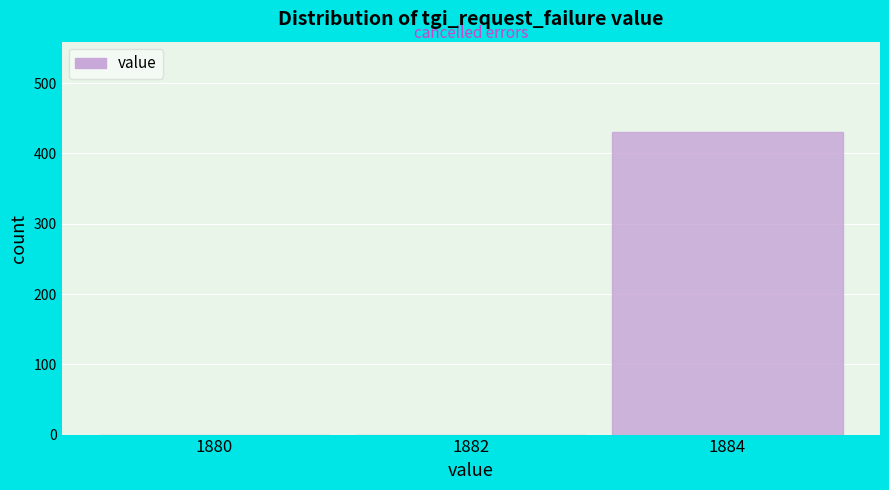

Reading left to right, transcribe all the data shown in this chart.

1880=0	1882=0	1884=430